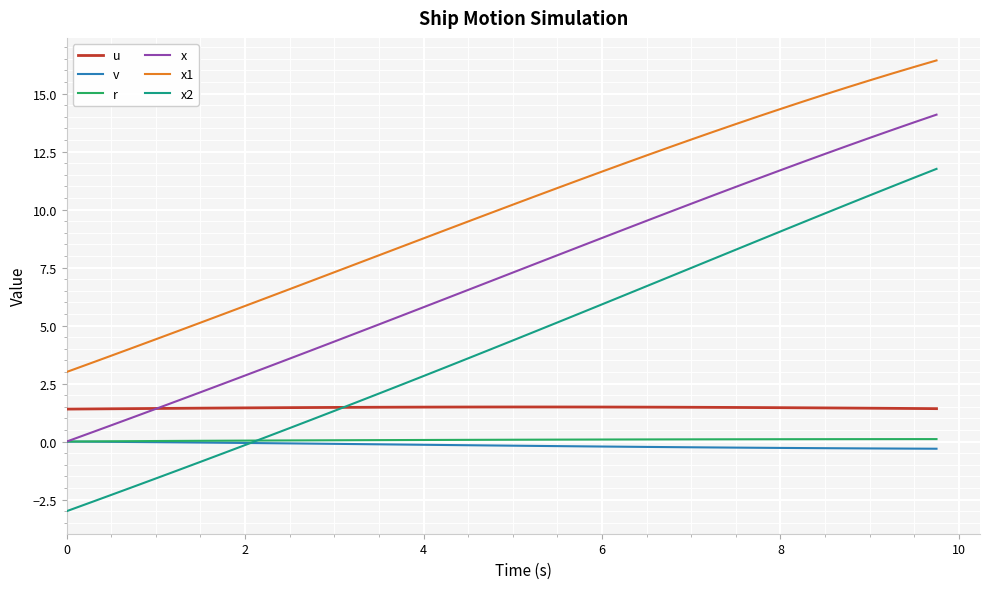

What is the lowest value of the x2 series?

-3.0